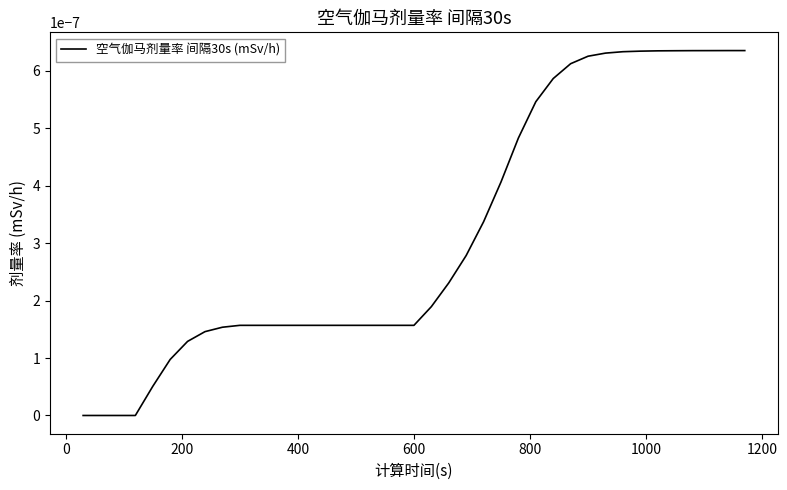

How many lines are shown in the chart?

1